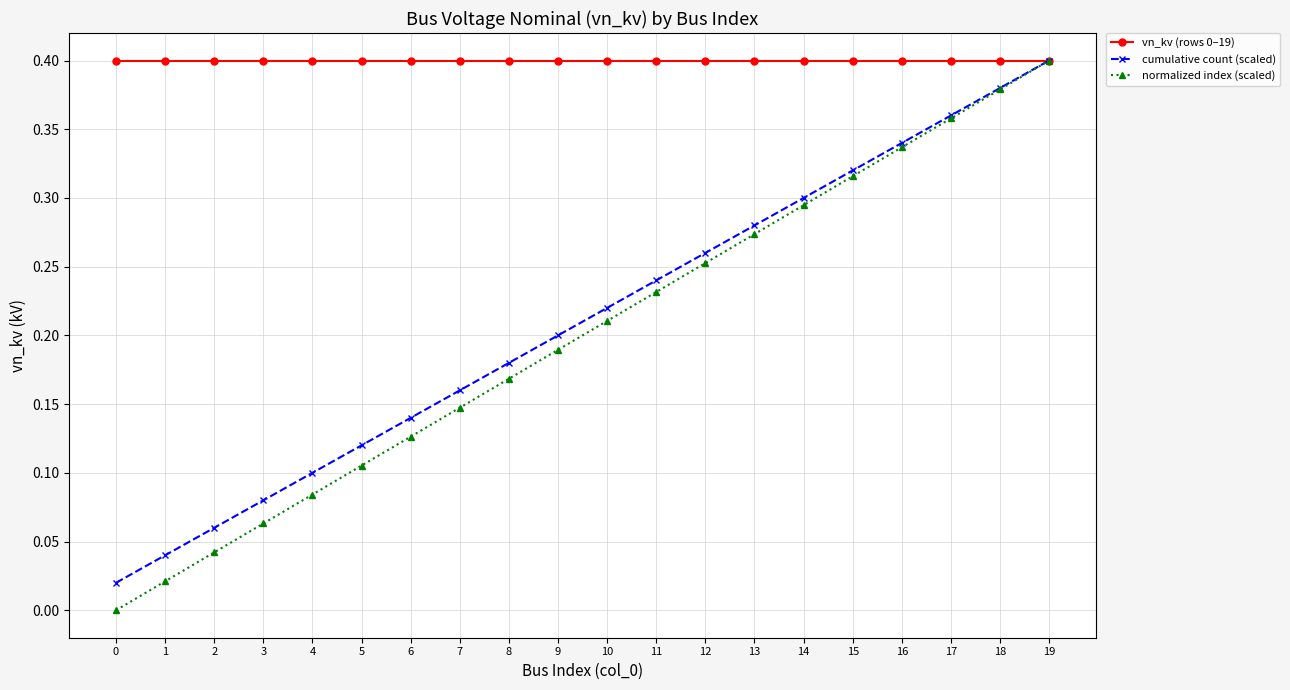

Is it true that vn_kv (rows 0–19) equals 0.4 at 2?

True